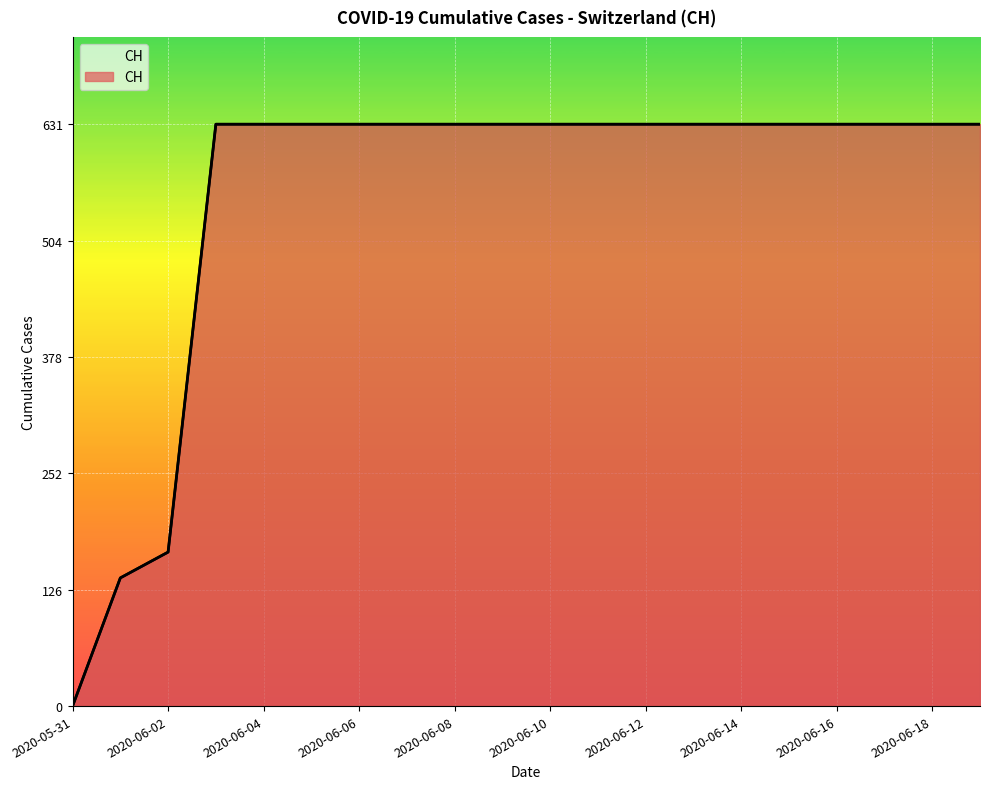

Rank the categories by value from lowest to highest.

2020-05-31, 2020-06-01, 2020-06-02, 2020-06-03, 2020-06-04, 2020-06-05, 2020-06-06, 2020-06-07, 2020-06-08, 2020-06-09, 2020-06-10, 2020-06-11, 2020-06-12, 2020-06-13, 2020-06-14, 2020-06-15, 2020-06-16, 2020-06-17, 2020-06-18, 2020-06-19